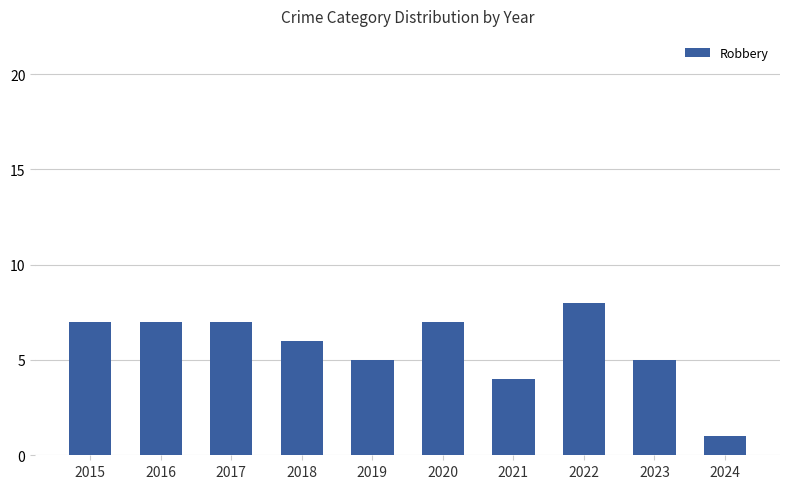

What value does the data have at 2021?

4